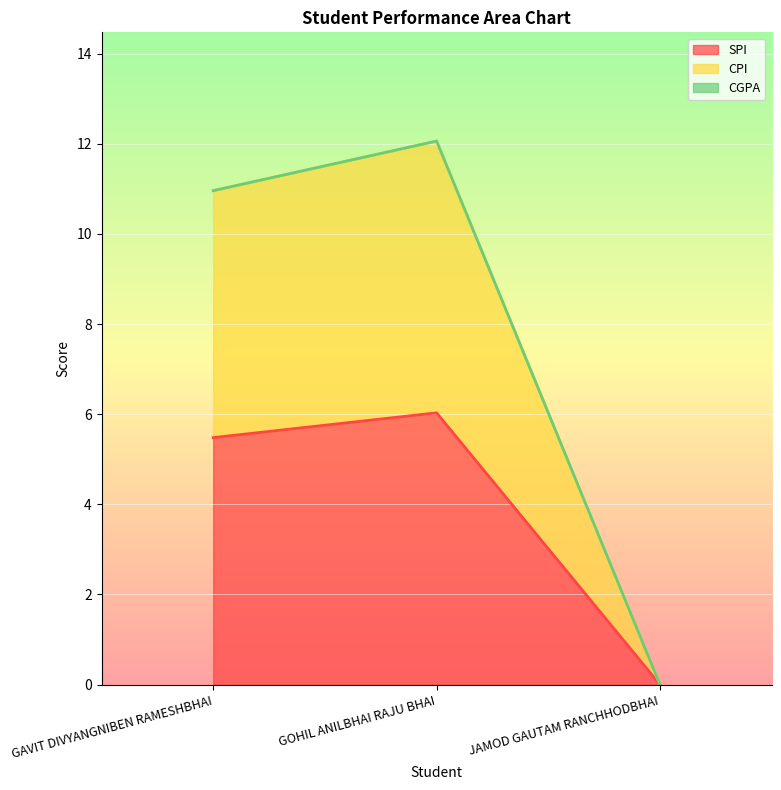

Which has a higher value, GAVIT DIVYANGNIBEN RAMESHBHAI or GOHIL ANILBHAI RAJU BHAI?

GOHIL ANILBHAI RAJU BHAI